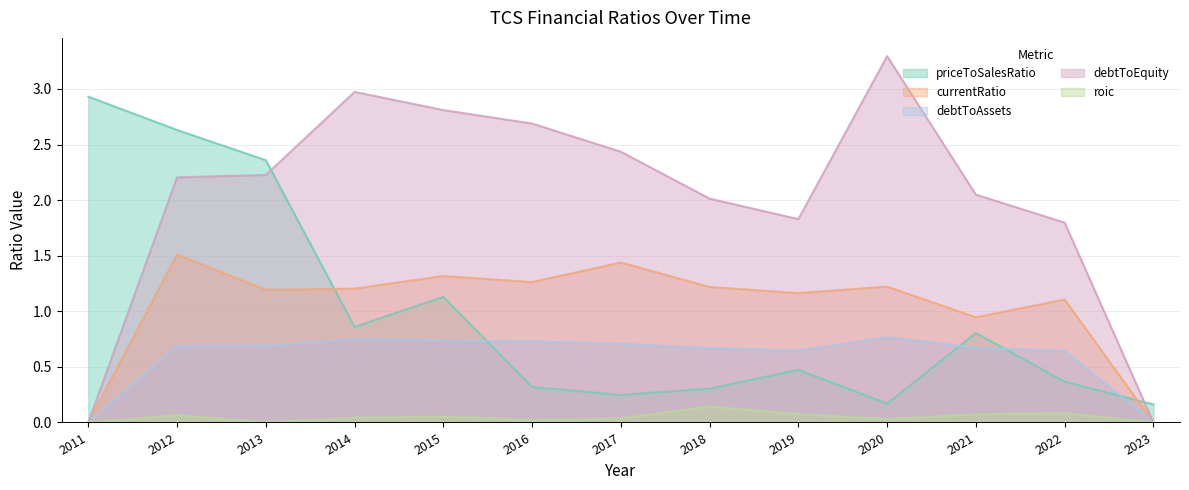

What is the value of the currentRatio point at the 9th from the left?

1.2